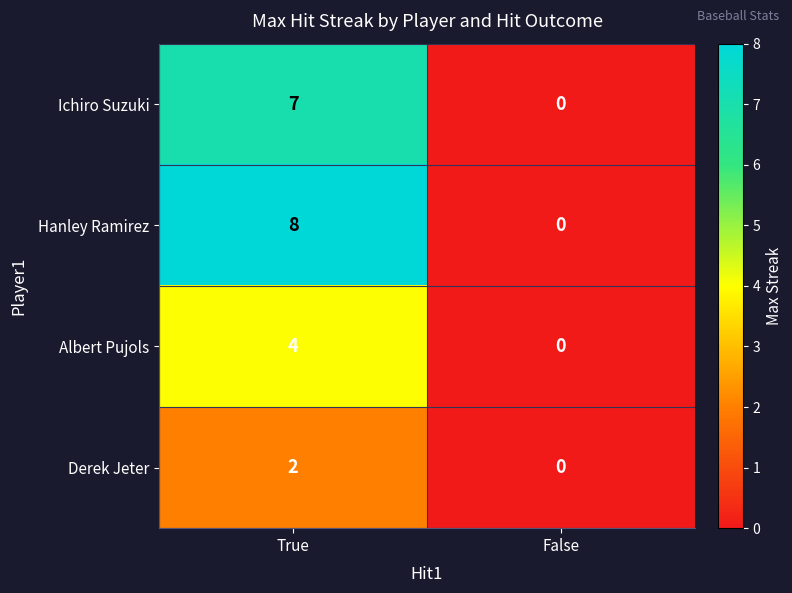

What is the sum of all Albert Pujols values?

4